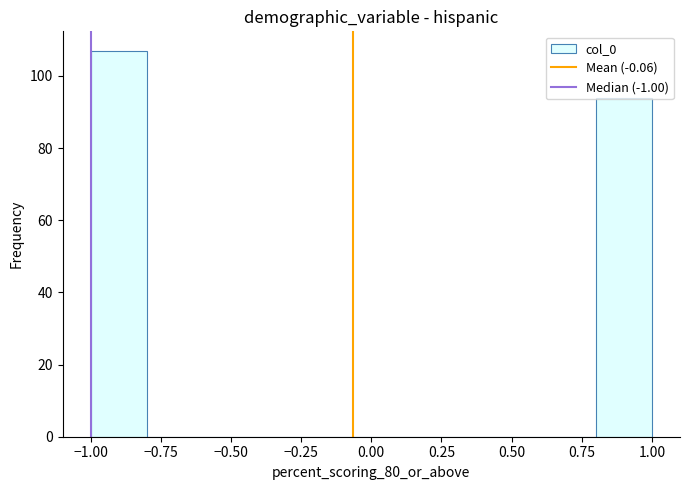

Which range on the x-axis has the tallest bar?

-1.0 to -0.8